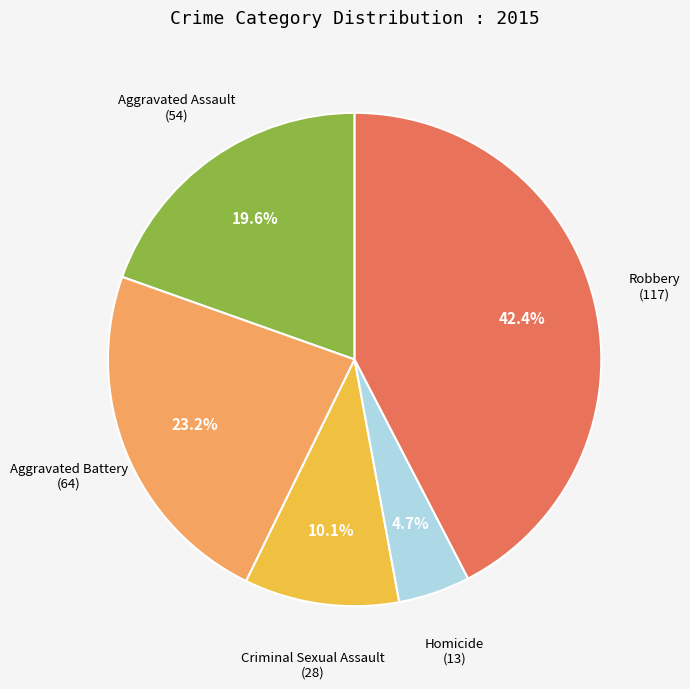

Count the number of slices in the pie.

5